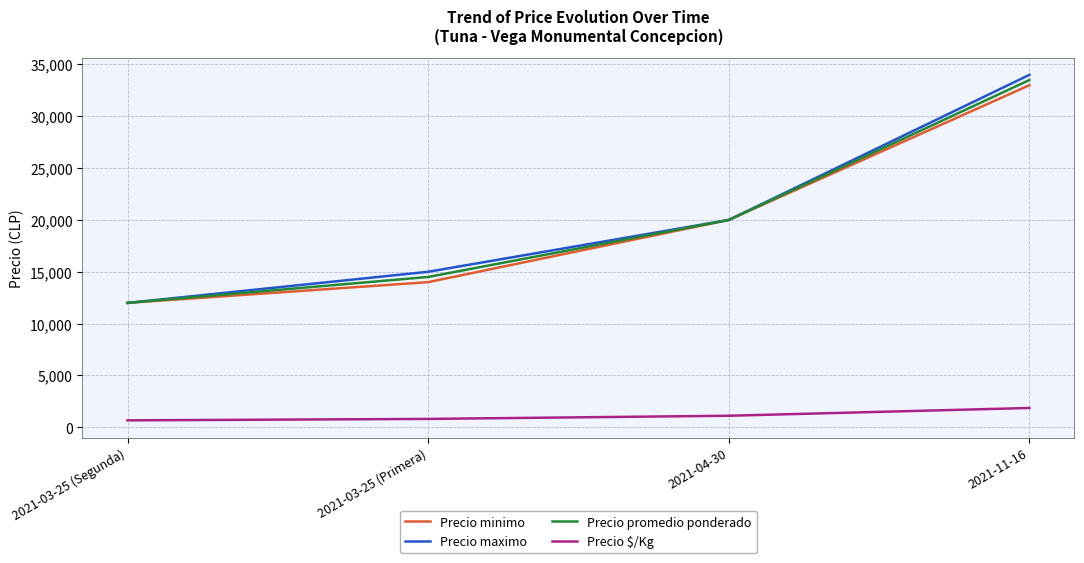

What is the maximum value for Precio minimo?

33000